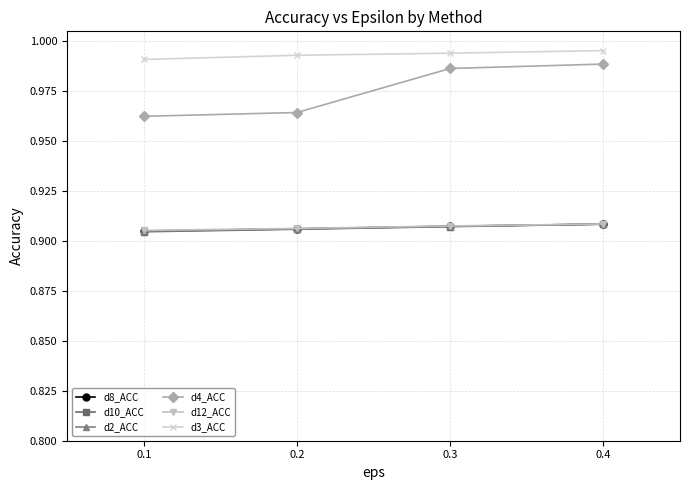

True or false: d8_ACC has more than 1 points higher than both neighbors.

False